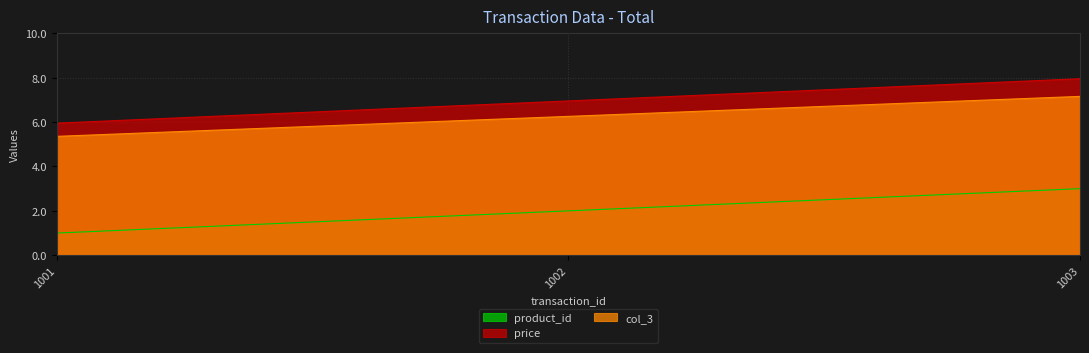

Rank the series by their maximum value, from highest to lowest.

price, col_3, product_id